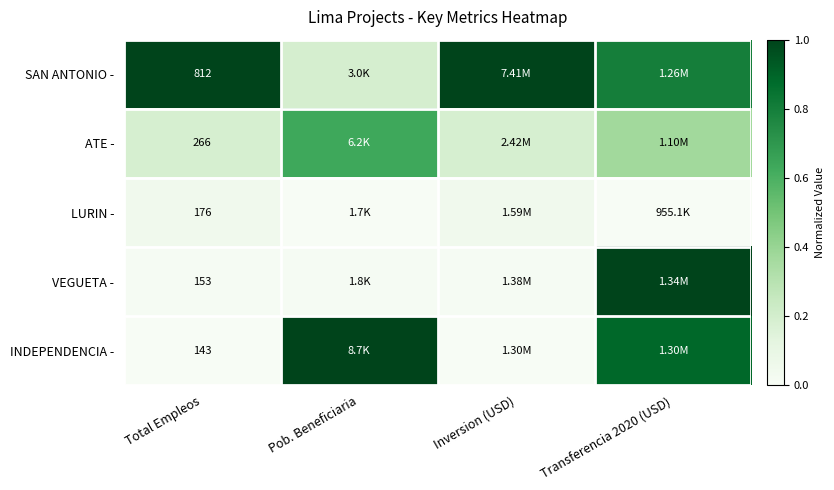

Which series has the largest total across all categories?

SAN ANTONIO -